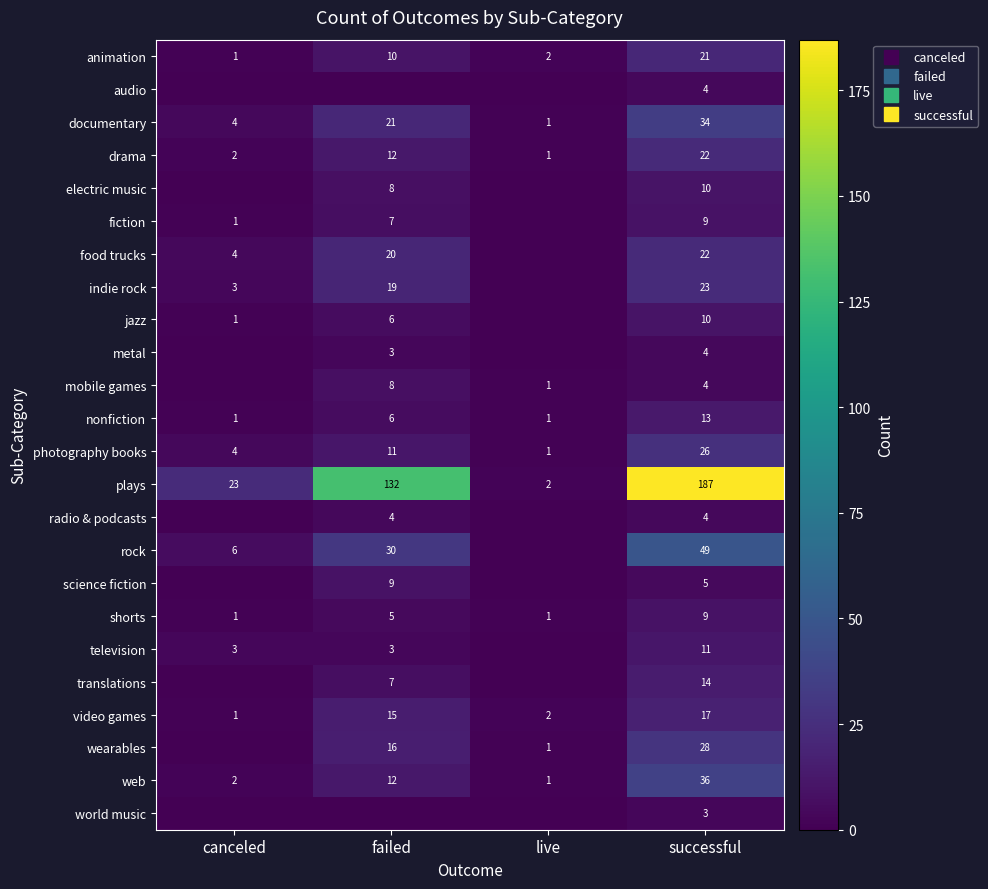

Where does the rock series first go above 30?

successful